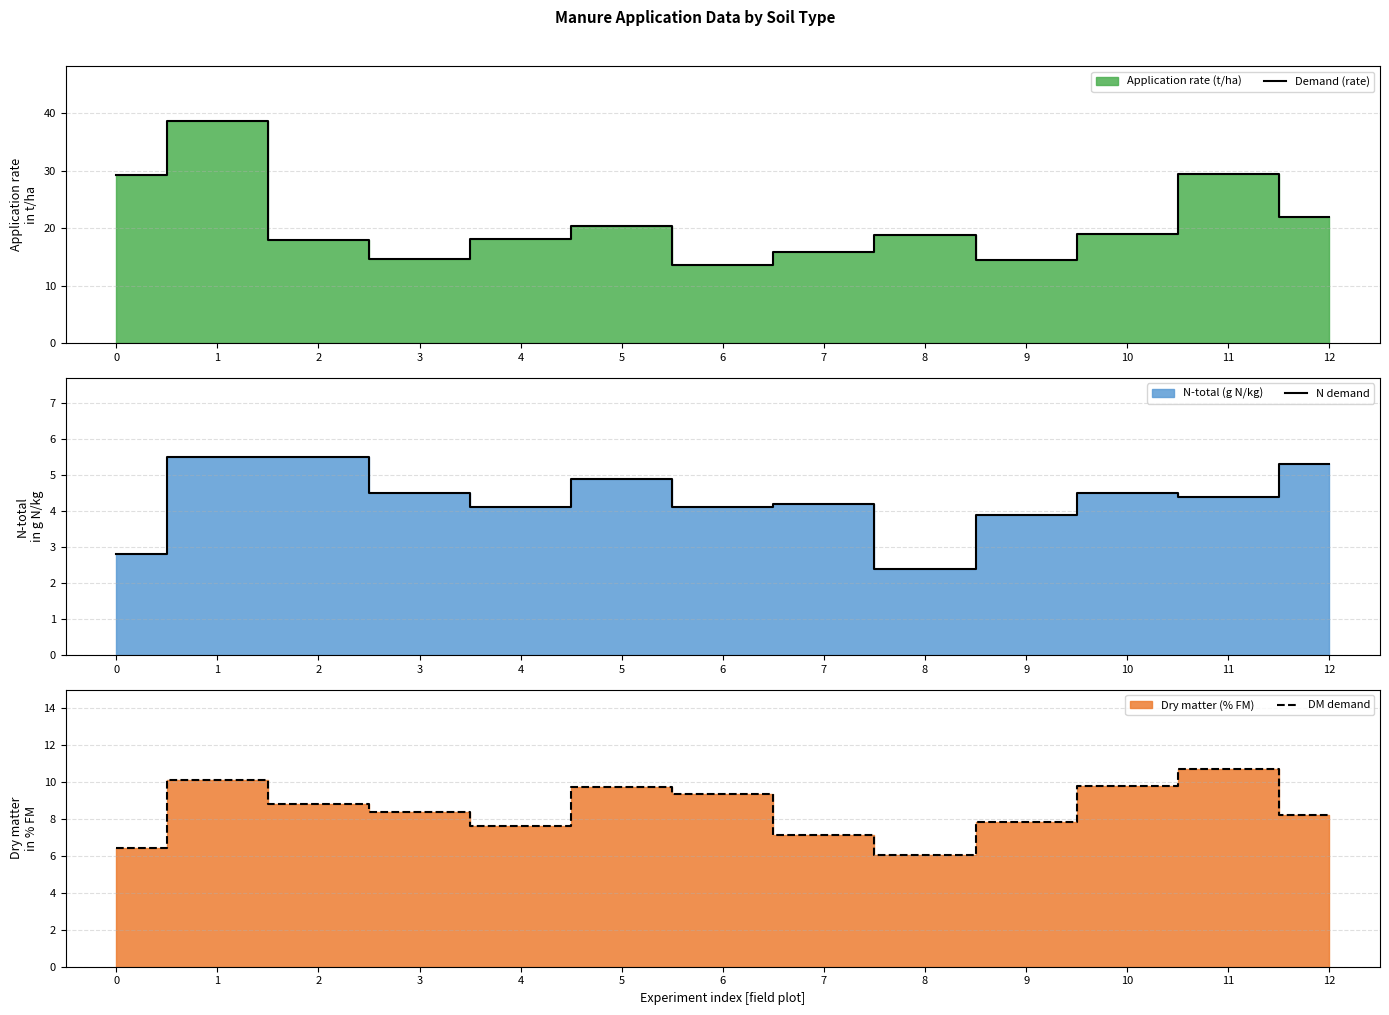

How many values in the Demand (rate) series are below 18?

5